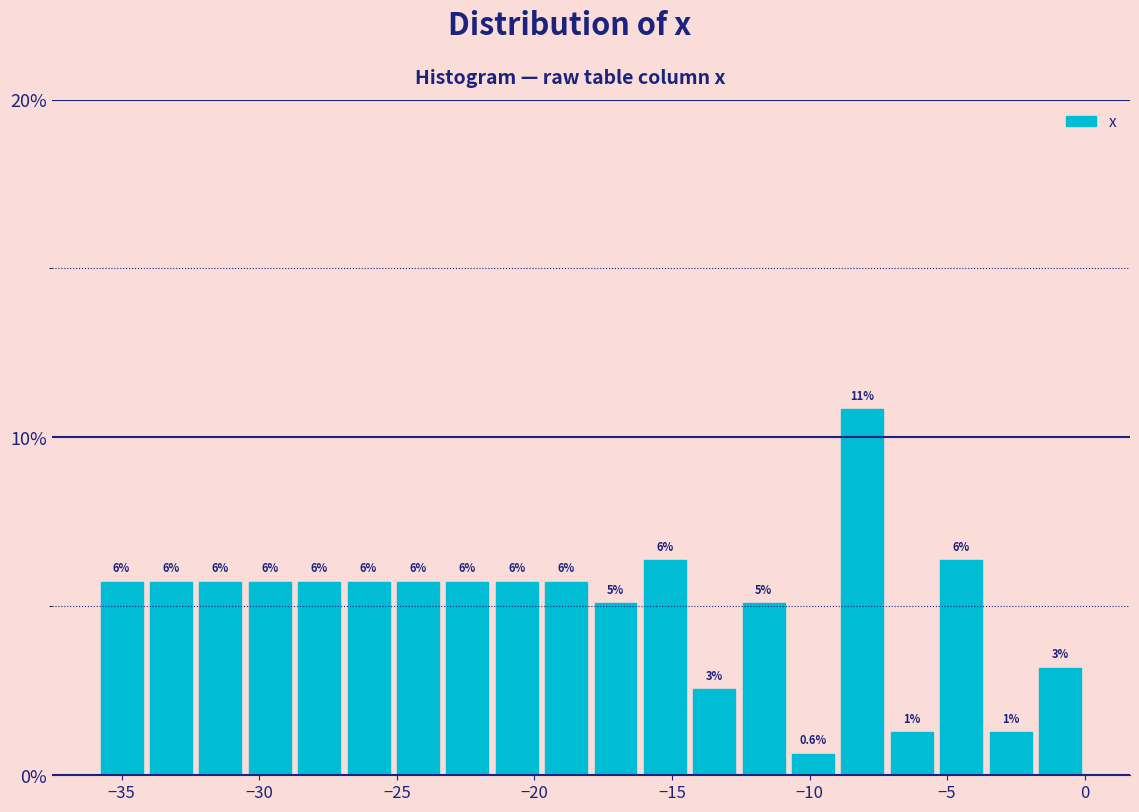

Read against the x-axis, roughly where is the centre of the tallest bar?

-8.0